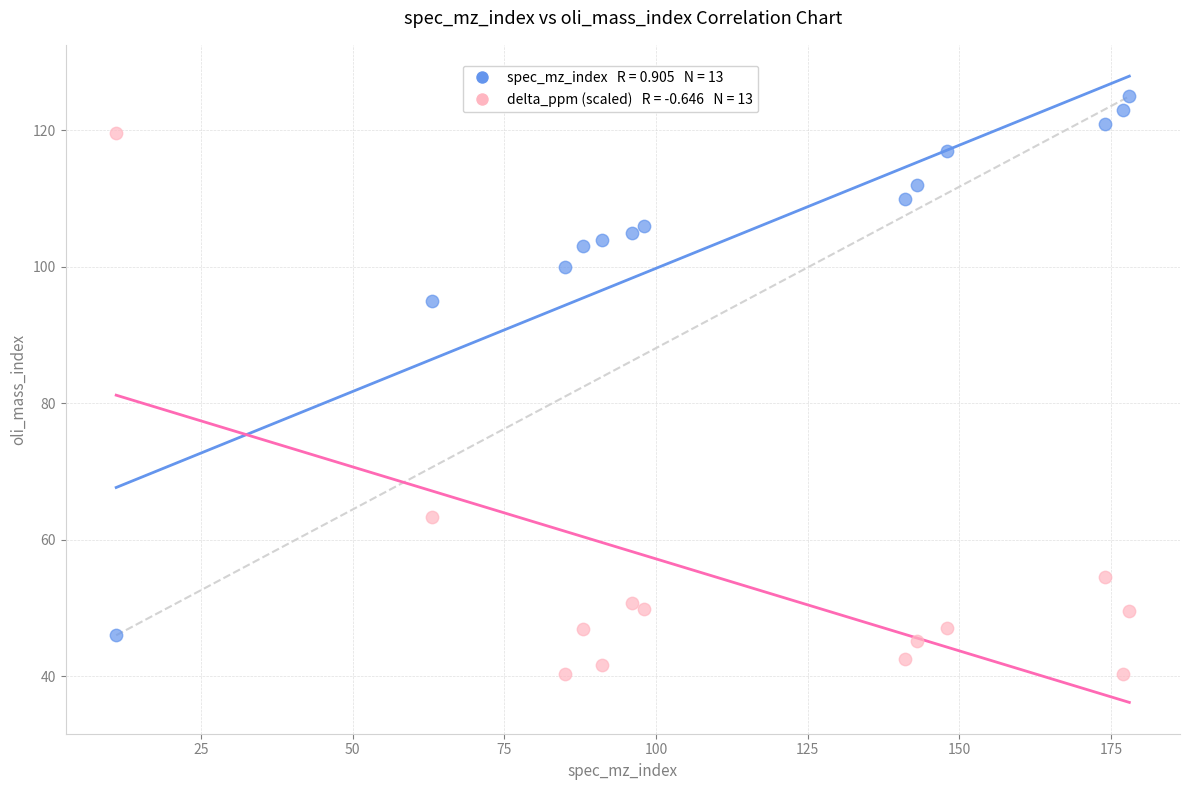

Across all series, what Y value is closest to 82?

95.0